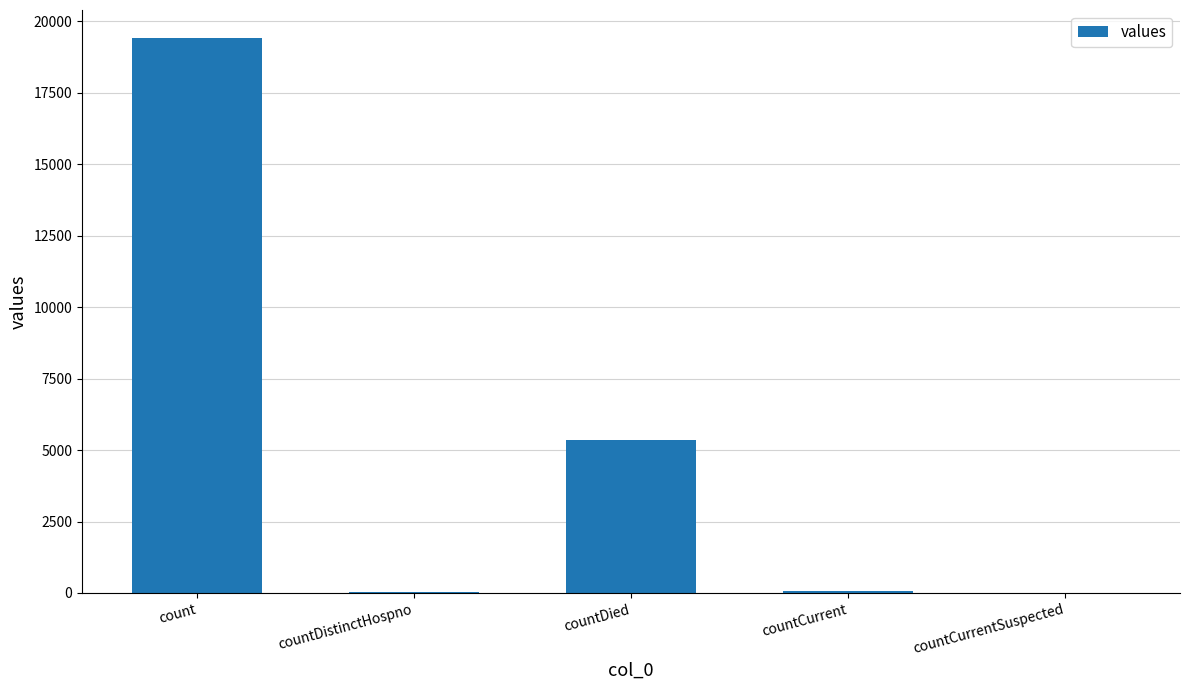

The chart shows a value of 7006 at countDied. True or false?

False